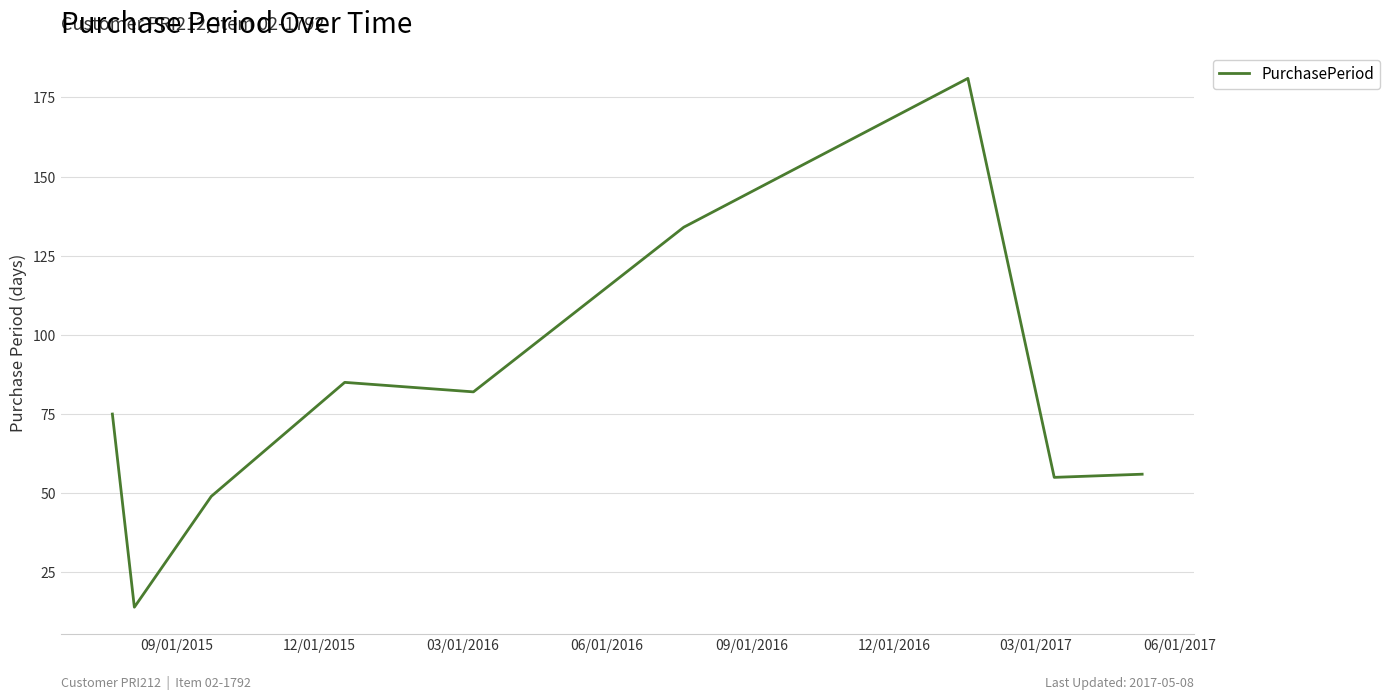

What is the minimum value shown in the chart?

14